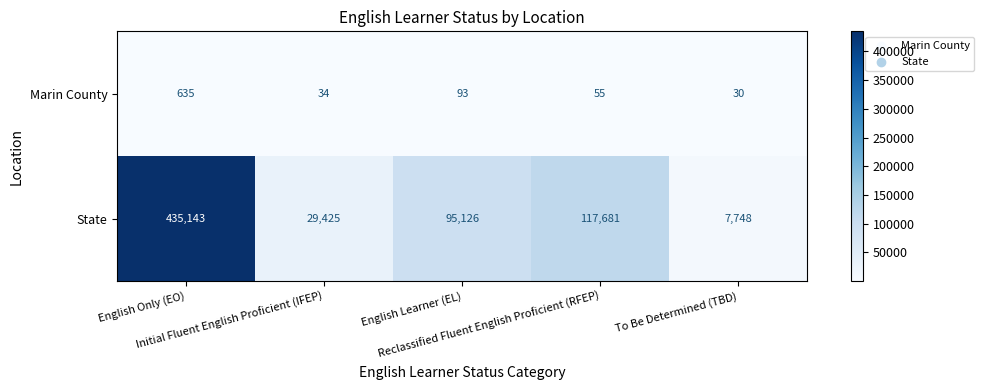

List the series in order of their overall mean, lowest first.

Marin County, State